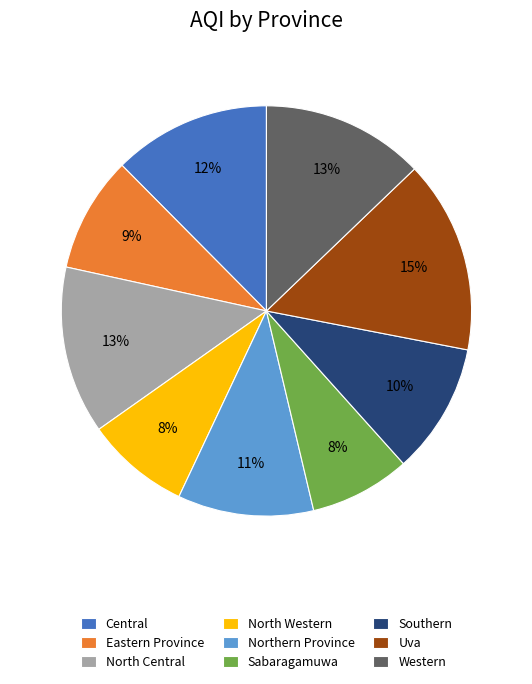

Do Southern and Sabaragamuwa together represent more than half of the pie?

No